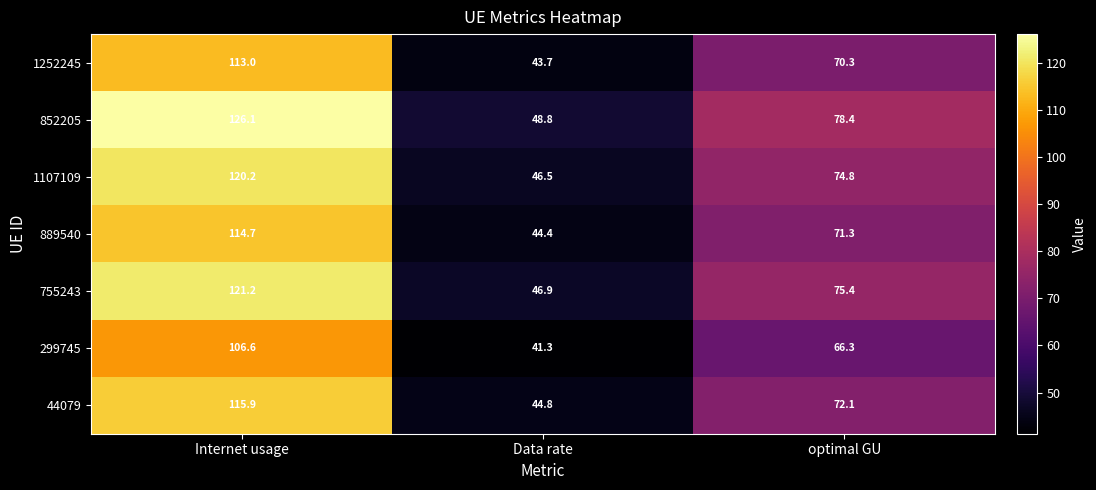

What is the average value of the 852205 series?

84.4